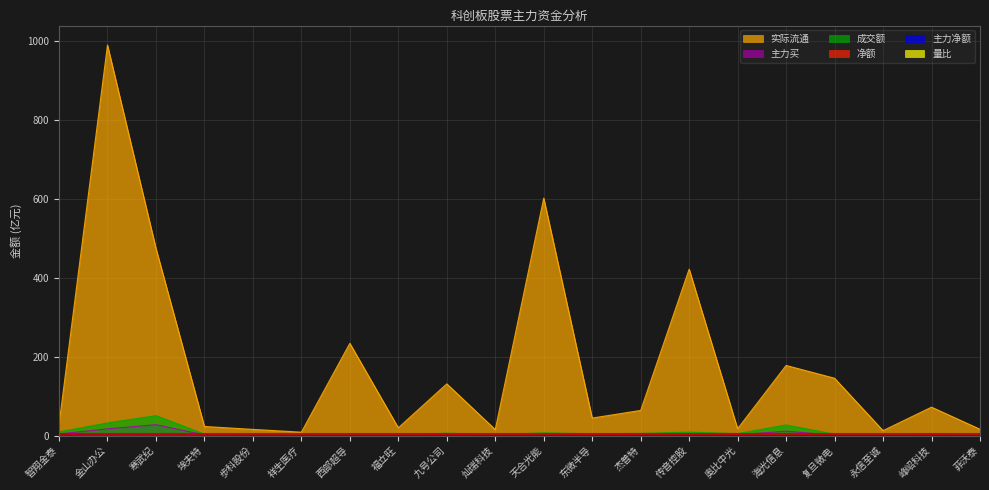

True or false: 量比 has more than 0 interior local peaks.

True